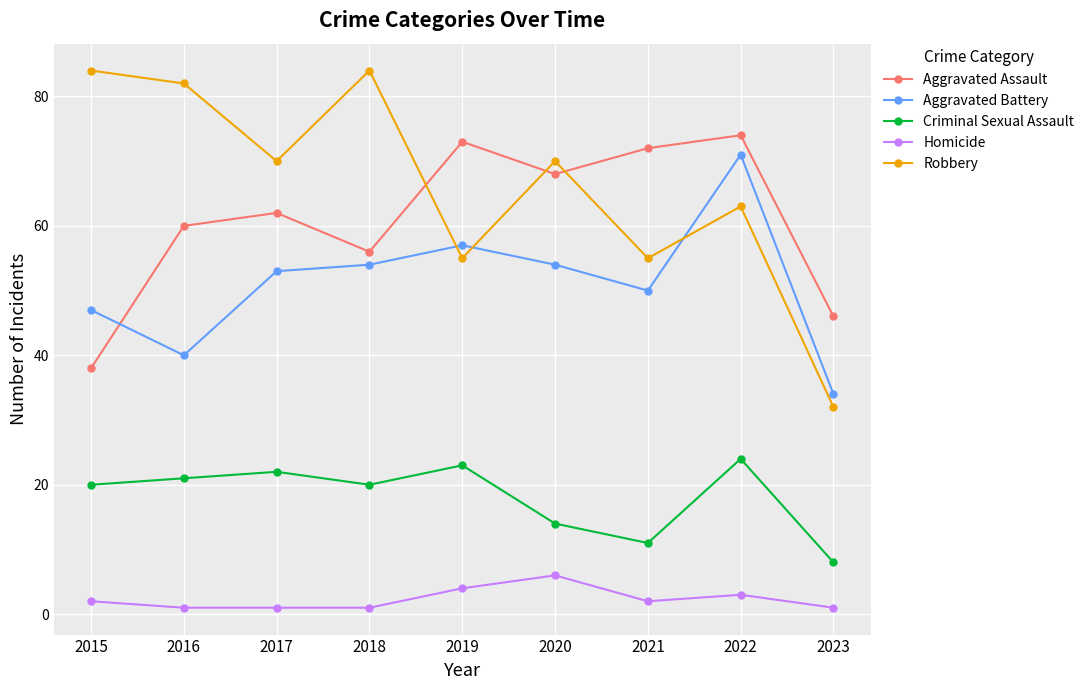

What is the sum of all Aggravated Battery values?

460